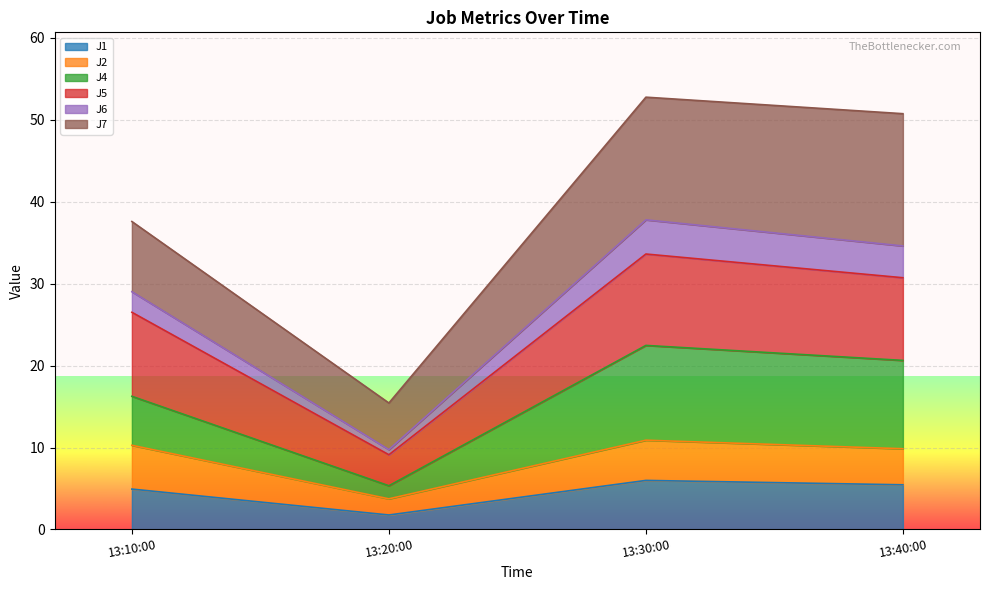

Reading right to left, list the values for the J1 series.

5.5	6.0	1.8	4.9